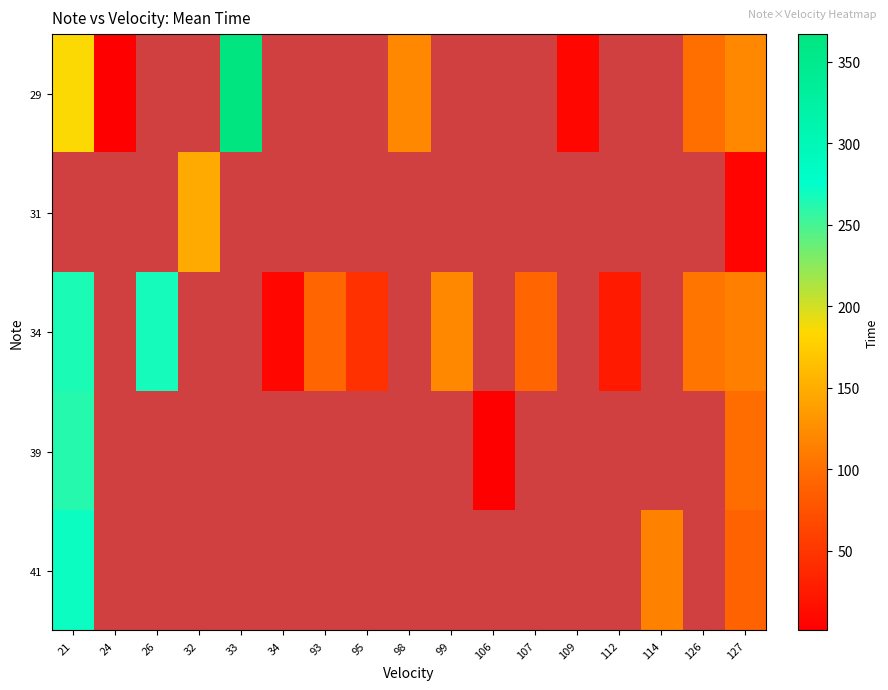

At which label is 29 closest to 184?

21